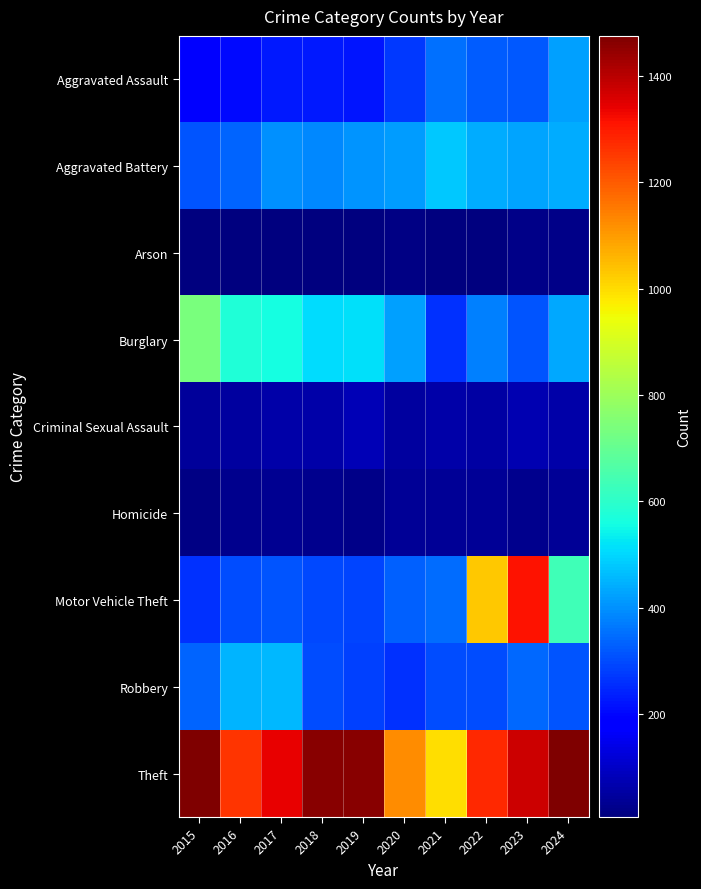

Which series has the largest range (max minus min)?

Motor Vehicle Theft